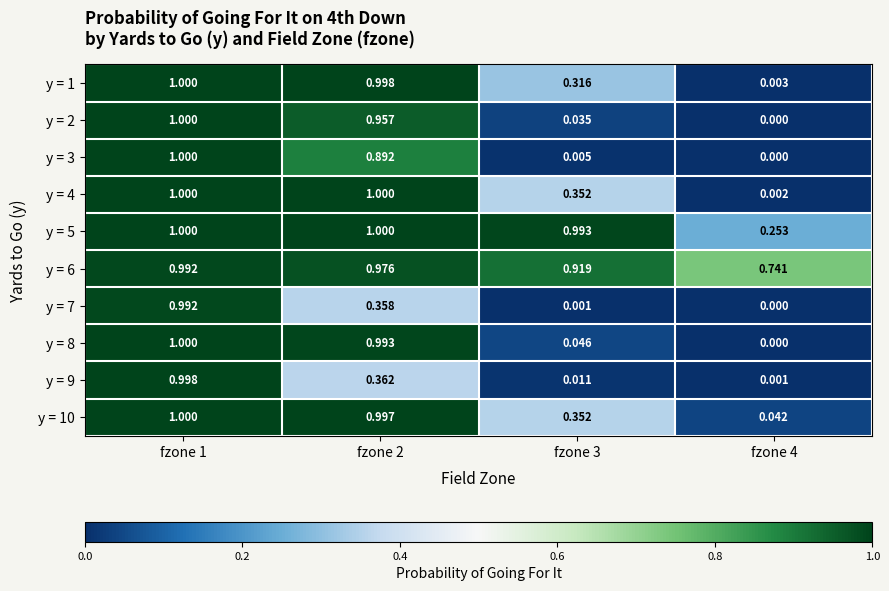

What is the difference between the highest and lowest values at fzone 3?

1.0